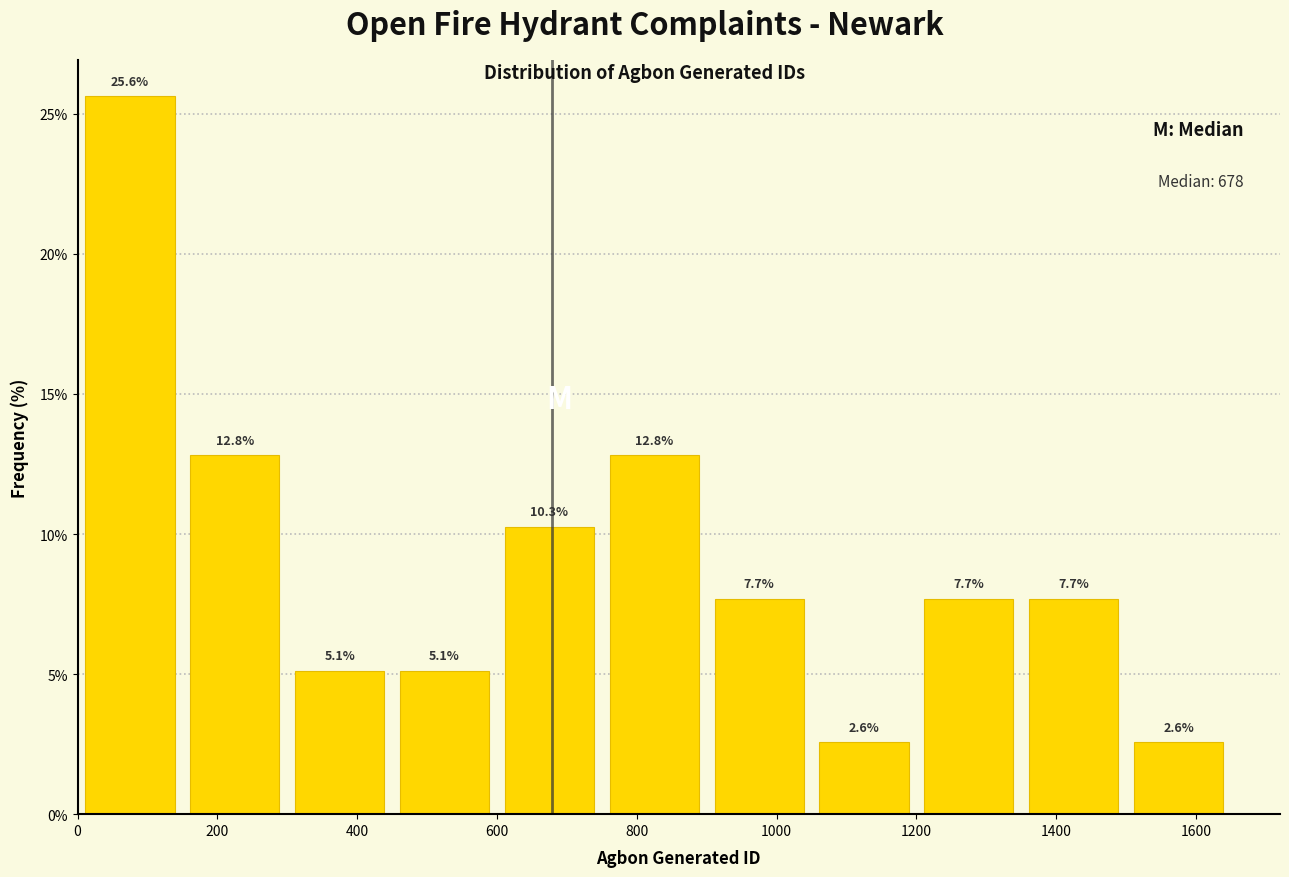

Reading left to right, list every bar in this chart as the range it spans on the x-axis followed by its height. The bar edges are not printed on the chart, so give them approximately, as read against the axis.

0 to 150: 25.6
150 to 300: 12.8
300 to 450: 5.1
450 to 600: 5.1
600 to 750: 10.3
750 to 900: 12.8
900 to 1050: 7.7
1050 to 1200: 2.6
1200 to 1350: 7.7
1350 to 1500: 7.7
1500 to 1650: 2.6